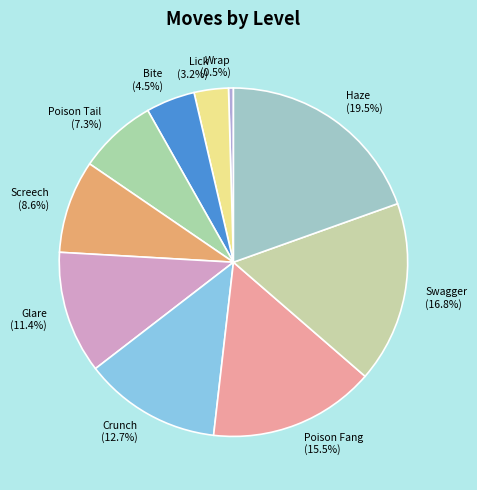

To the nearest percent, what is the difference between the largest and smallest slice percentages?

19%